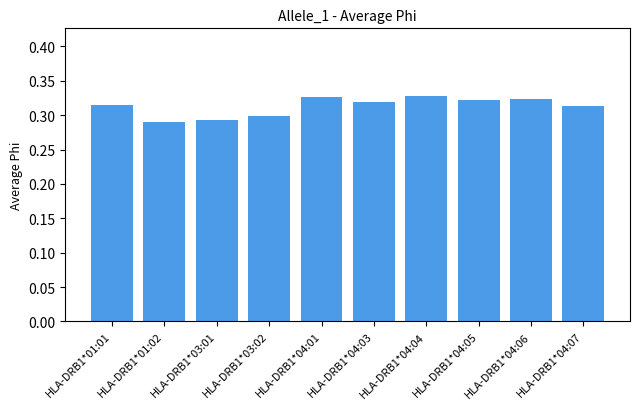

True or false: the data shows 0.3 at HLA-DRB1*04:01.

True